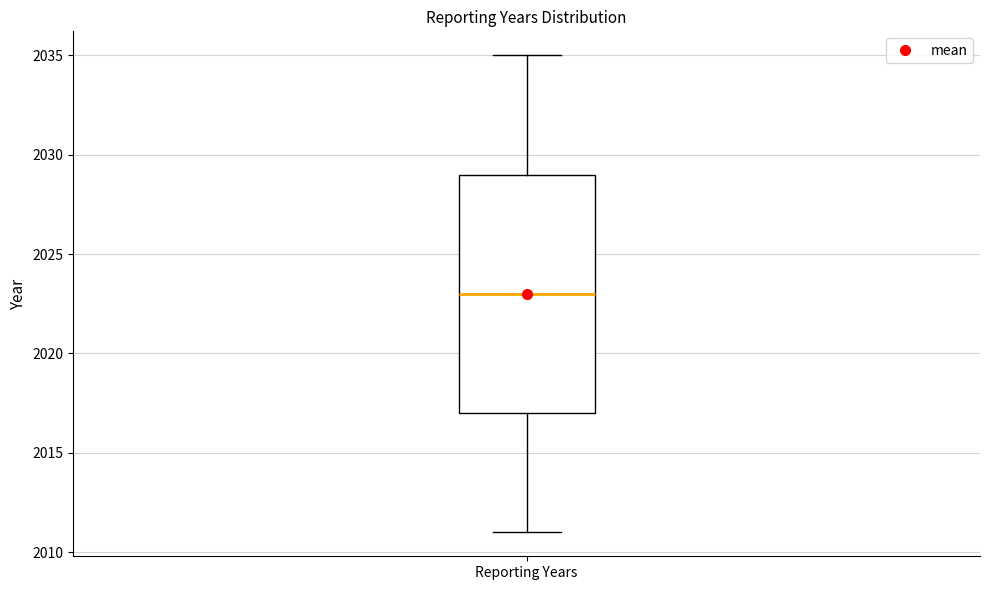

Read this box plot against the y-axis: the position of the median line, the range covered by the box, and the ends of both whiskers. The values are not printed on the chart, so give them approximately, as read against the axis.

median 2023, box 2017 to 2029, whiskers 2011 to 2035